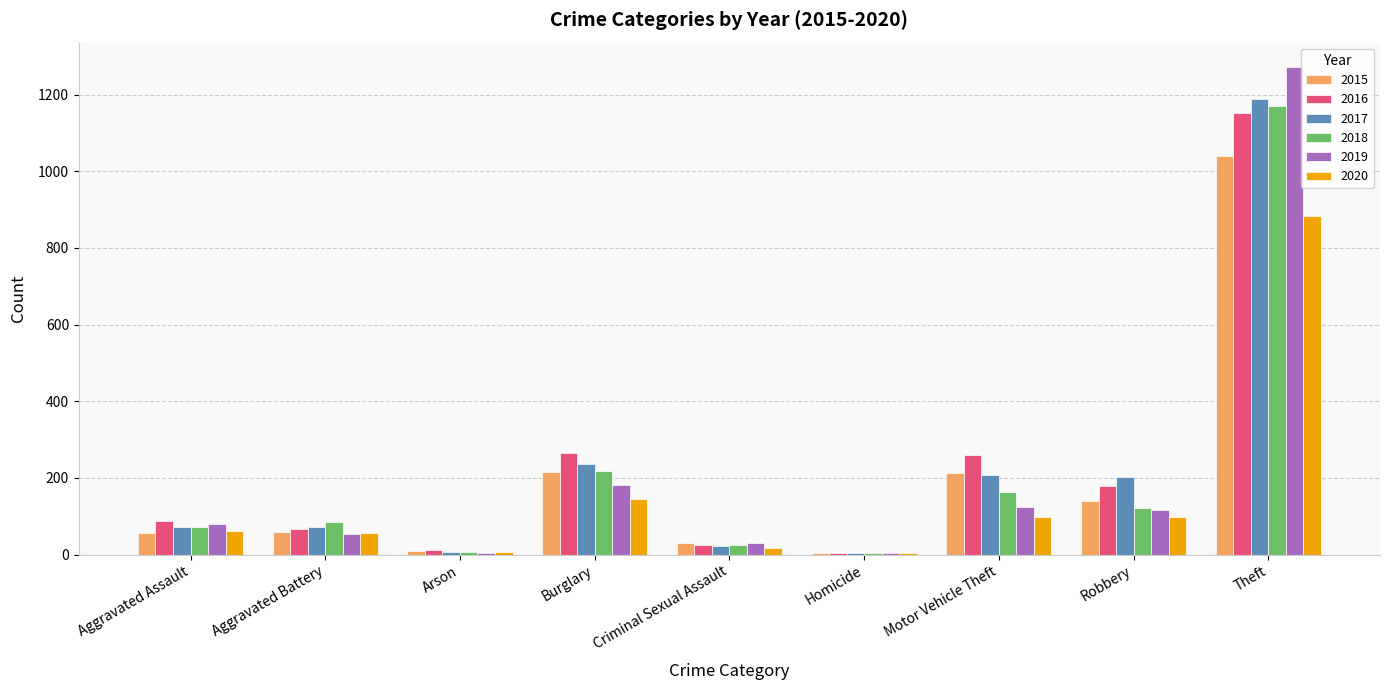

How many data points does each series have?

9